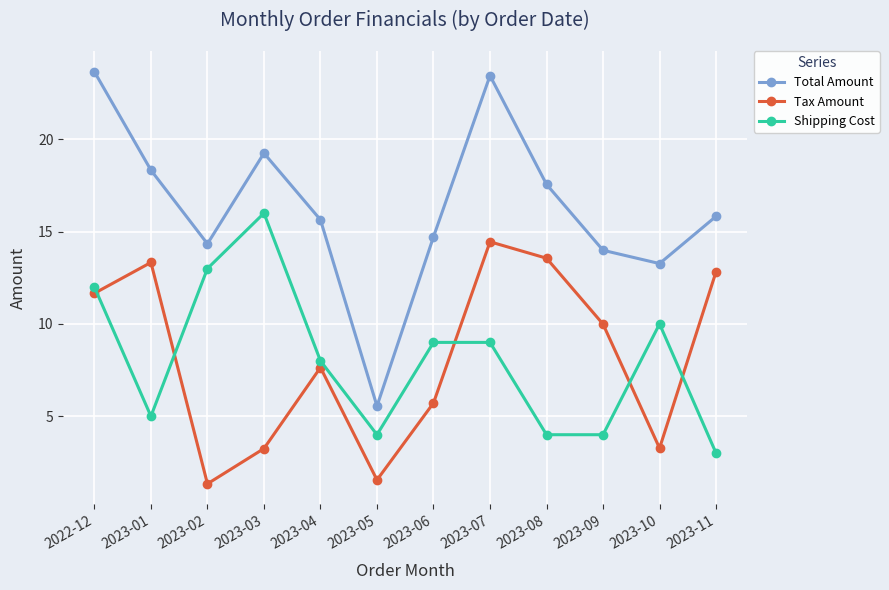

What is the greatest value displayed?

23.7